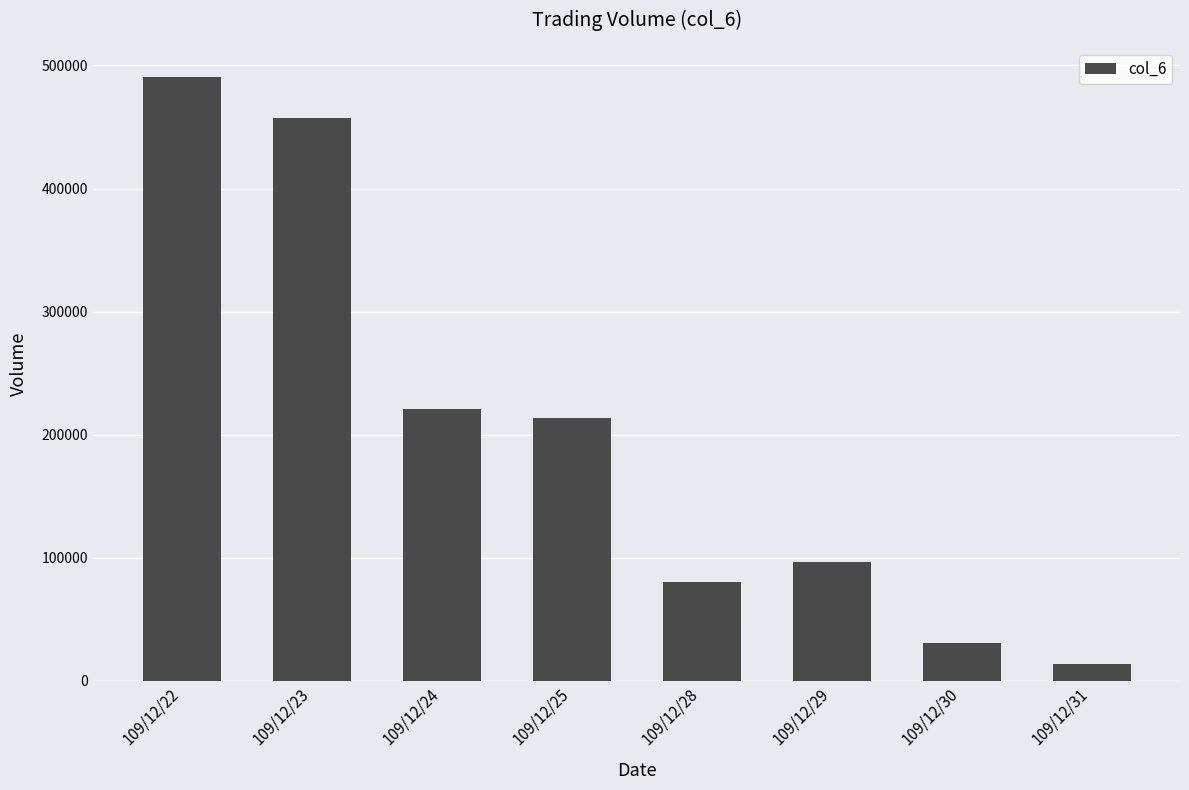

What is the difference between the values at 109/12/31 and 109/12/23?

443720